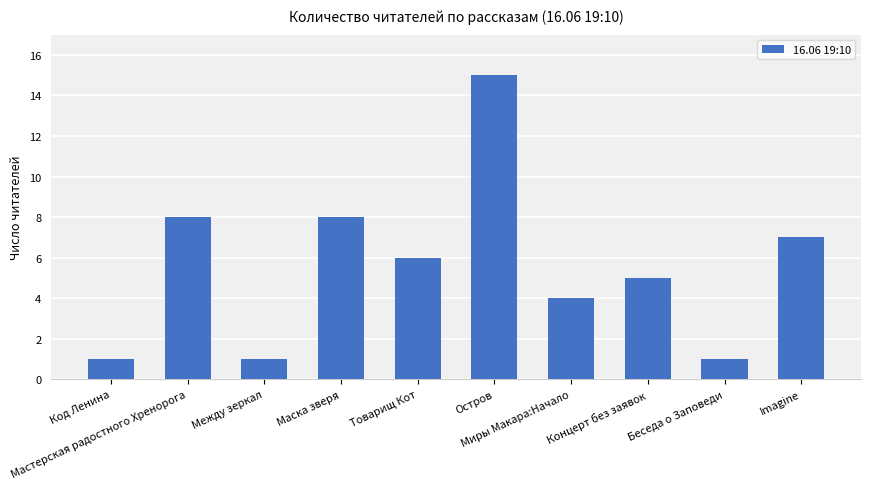

Which has a higher value, Миры Макара:Начало or Между зеркал?

Миры Макара:Начало